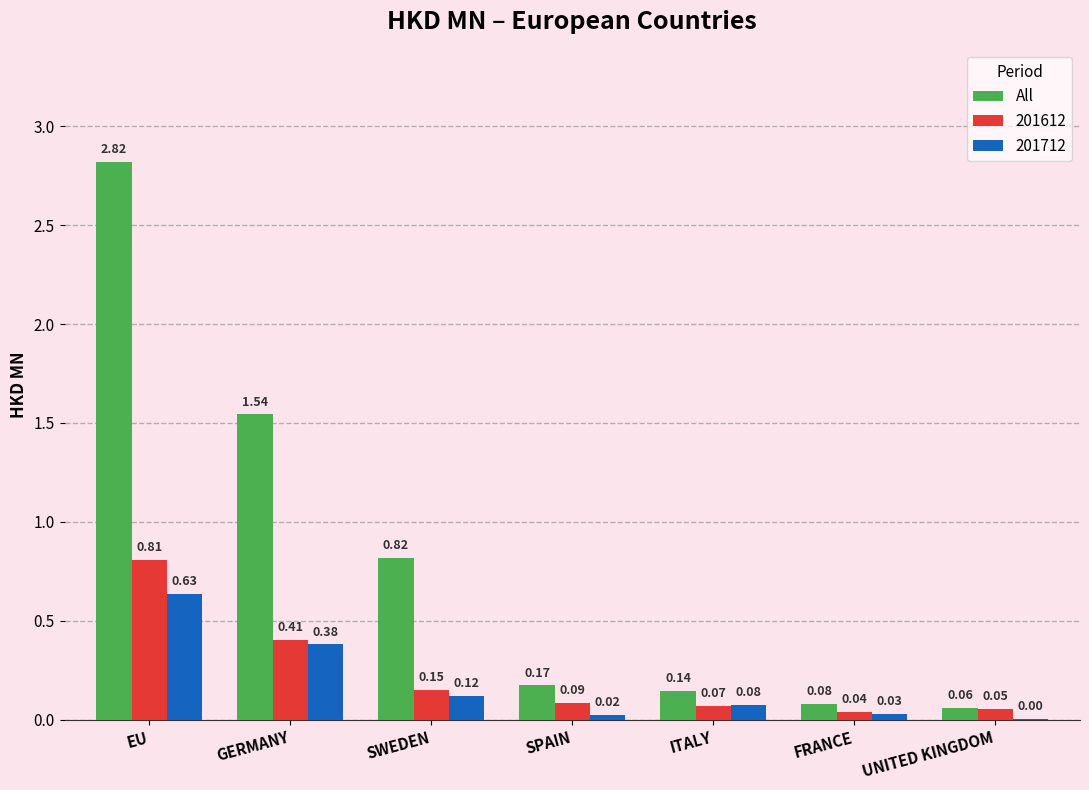

Between SPAIN and FRANCE, which series saw the biggest shift?

All